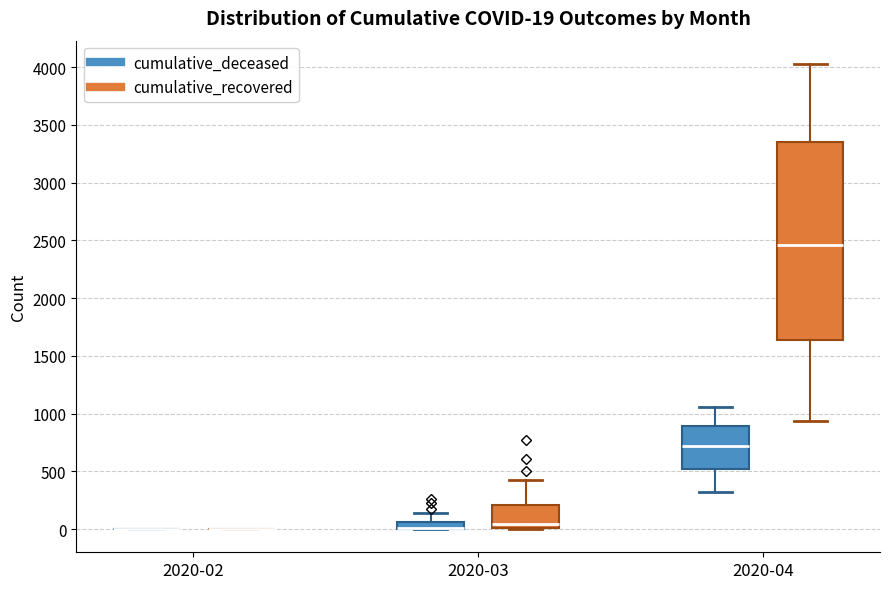

Which box is the tallest, from its lower edge to its upper edge?

2020-04 (cumulative_recovered)